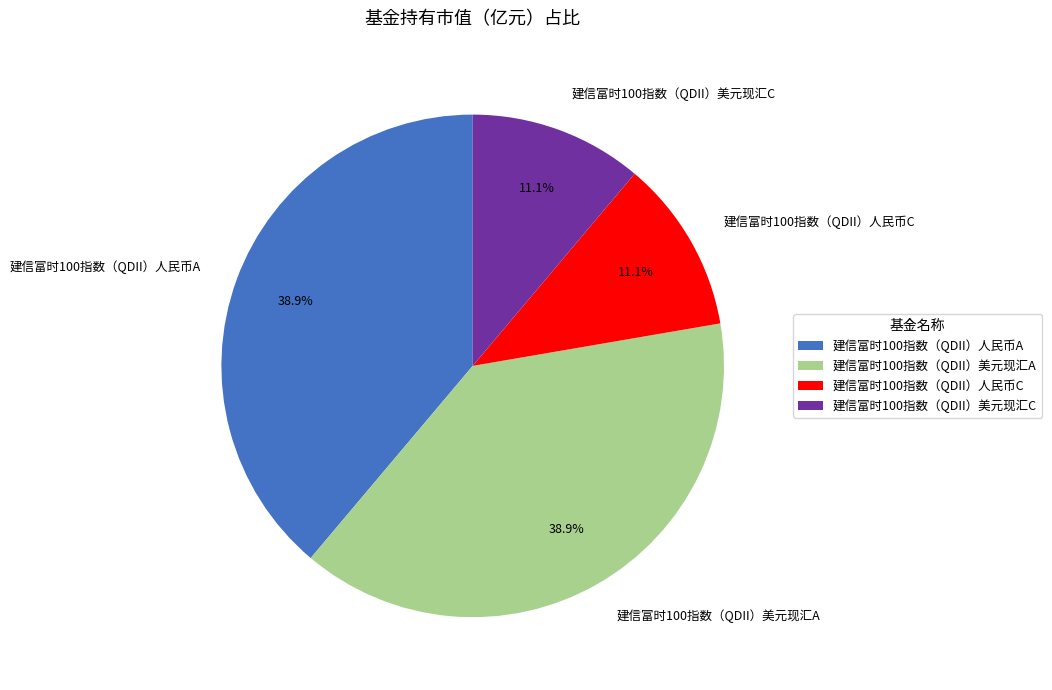

What percentage is the 建信富时100指数（QDII）人民币A slice, to the nearest percent?

39%